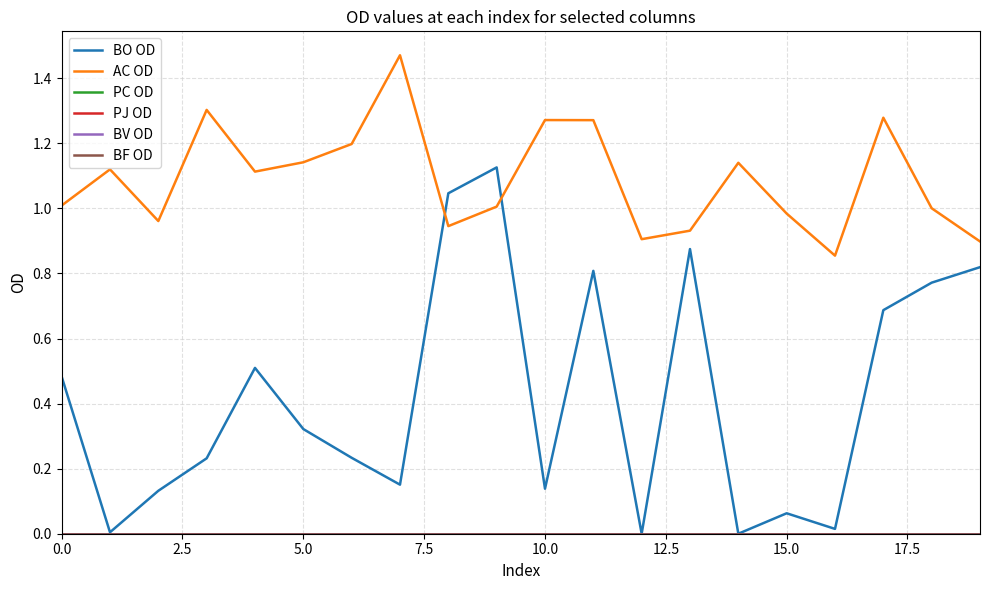

Is this an area chart (filled region under the line)?

No